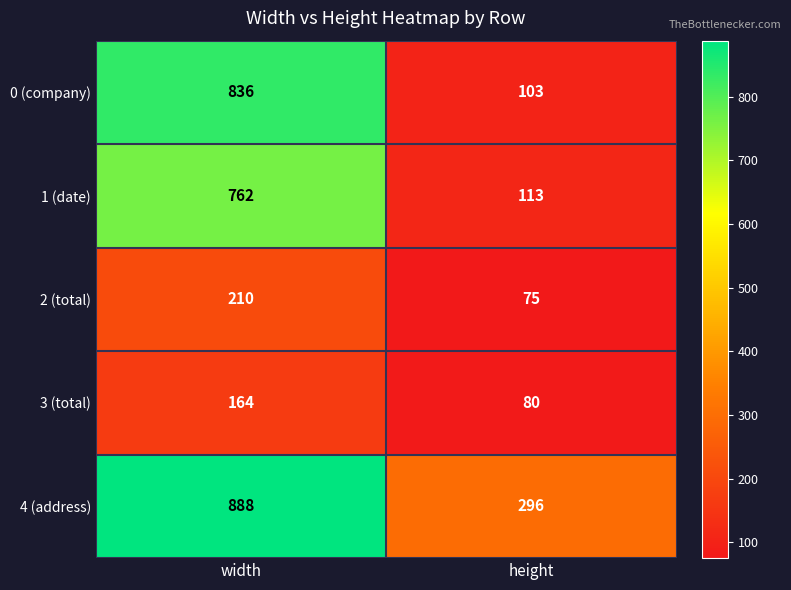

Which series has the largest range (max minus min)?

0 (company)